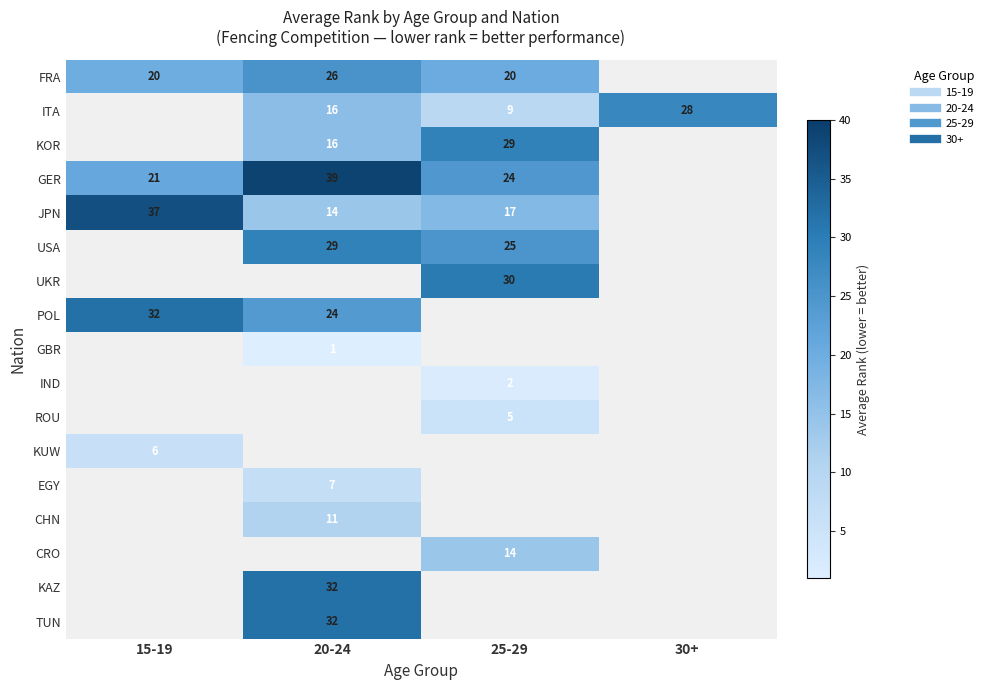

At which label does FRA reach its peak?

20-24